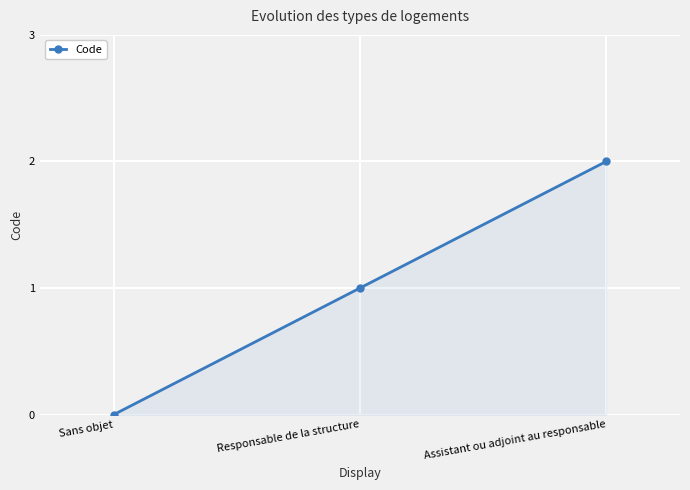

List the labels in order of value, smallest first.

Sans objet, Responsable de la structure, Assistant ou adjoint au responsable